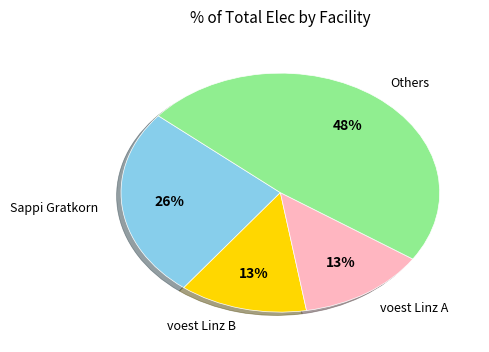

Do Sappi Gratkorn and voest Linz B together represent more than half of the pie?

No